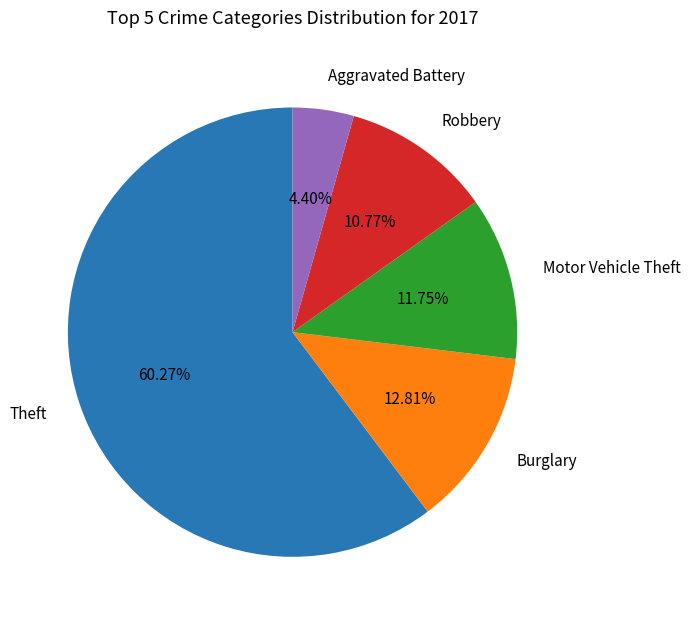

Between Motor Vehicle Theft and Burglary, which is larger?

Burglary